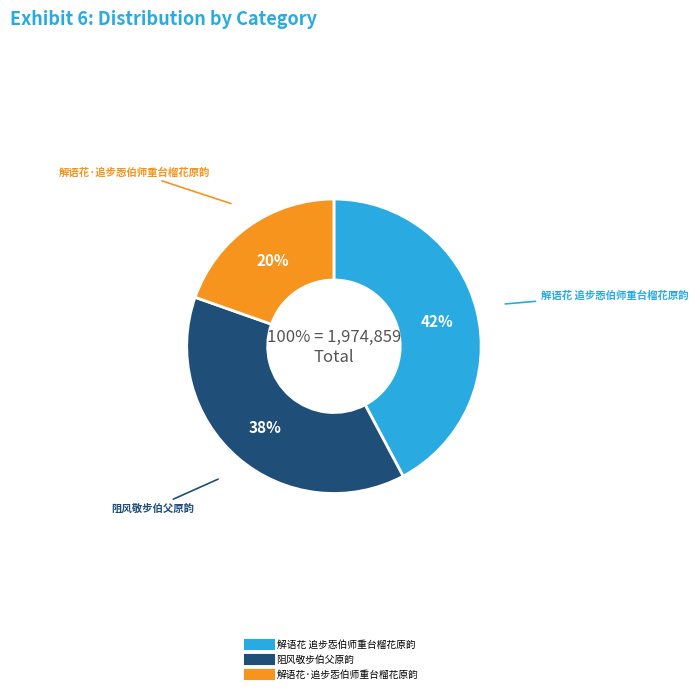

What is the total percentage of 解语花 追步㤅伯师重台榴花原韵 and 阻风敬步伯父原韵?

80.4%